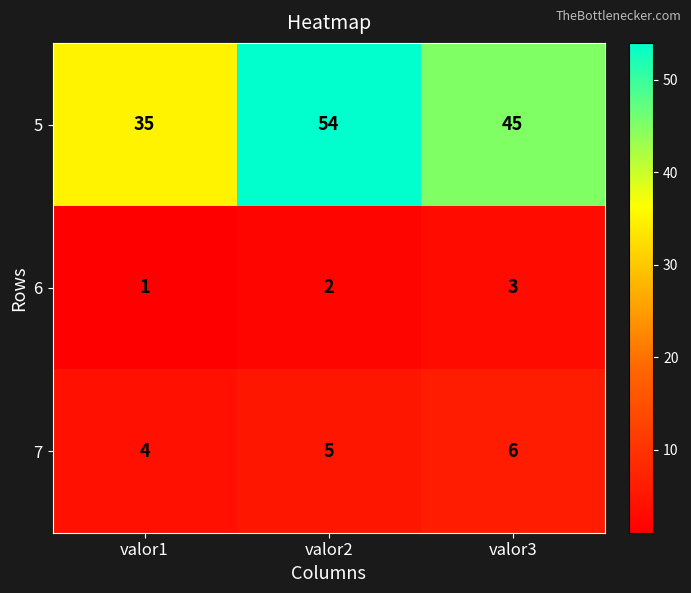

Which series changed the most between valor2 and valor3?

5